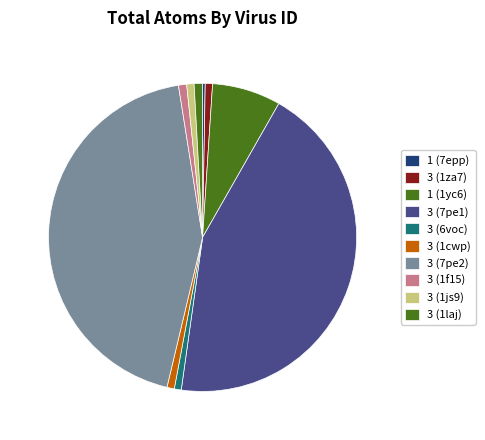

Is there any slice that represents more than half of the pie?

No